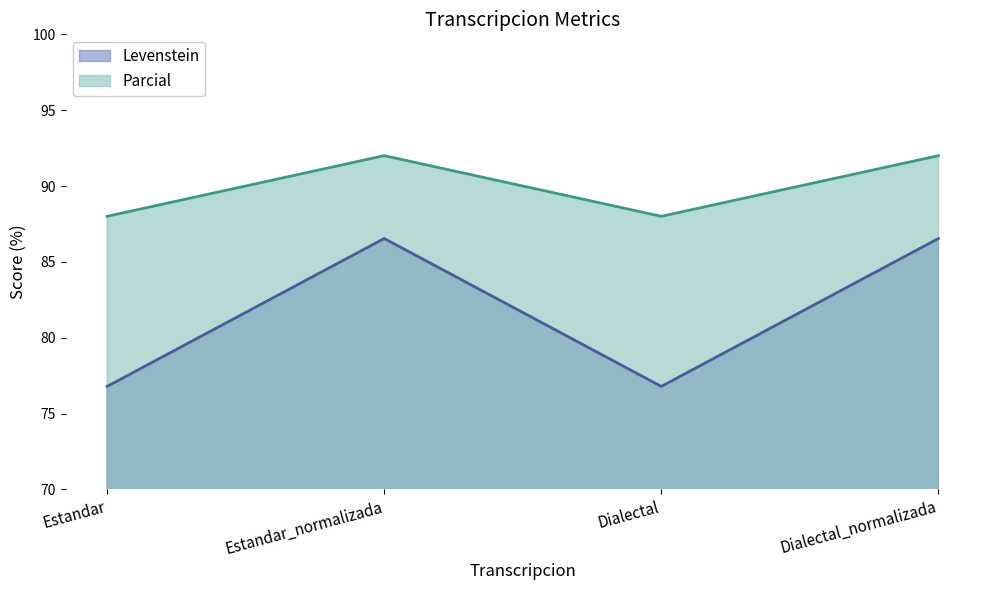

True or false: Levenstein and Parcial cross at least once.

False